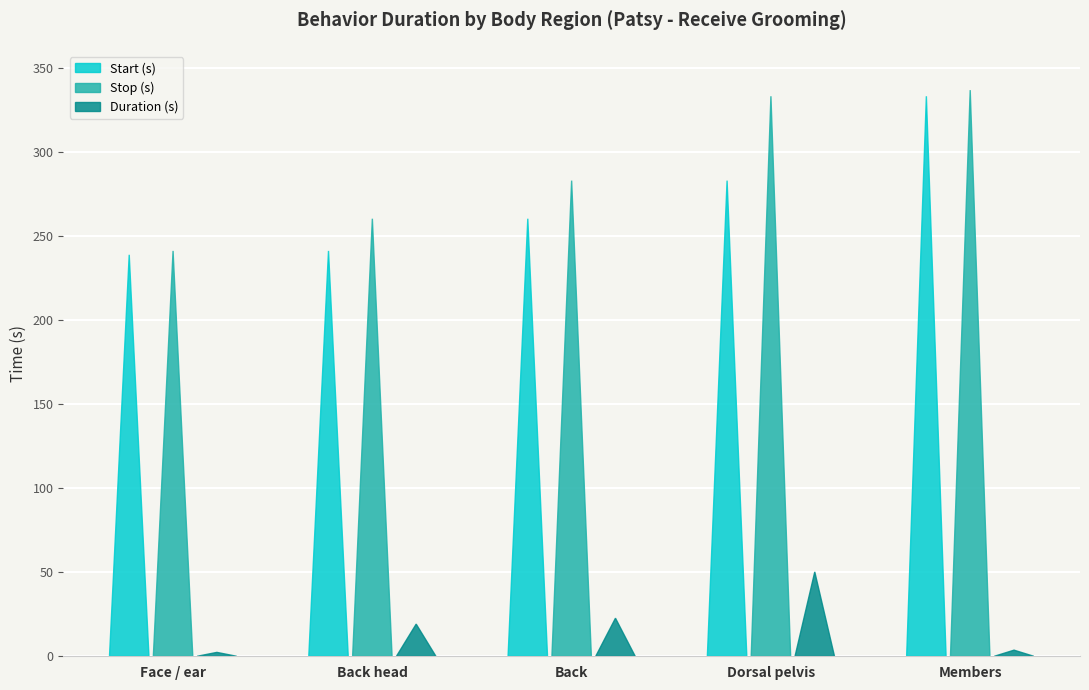

Reading left to right, transcribe all the data shown in this chart.

Start (s): Face / ear=238.8	Back head=241.1	Back=260.2	Dorsal pelvis=282.9	Members=333.1
Stop (s): Face / ear=241.1	Back head=260.2	Back=282.9	Dorsal pelvis=333.1	Members=336.7
Duration (s): Face / ear=2.3	Back head=19.1	Back=22.7	Dorsal pelvis=50.2	Members=3.6